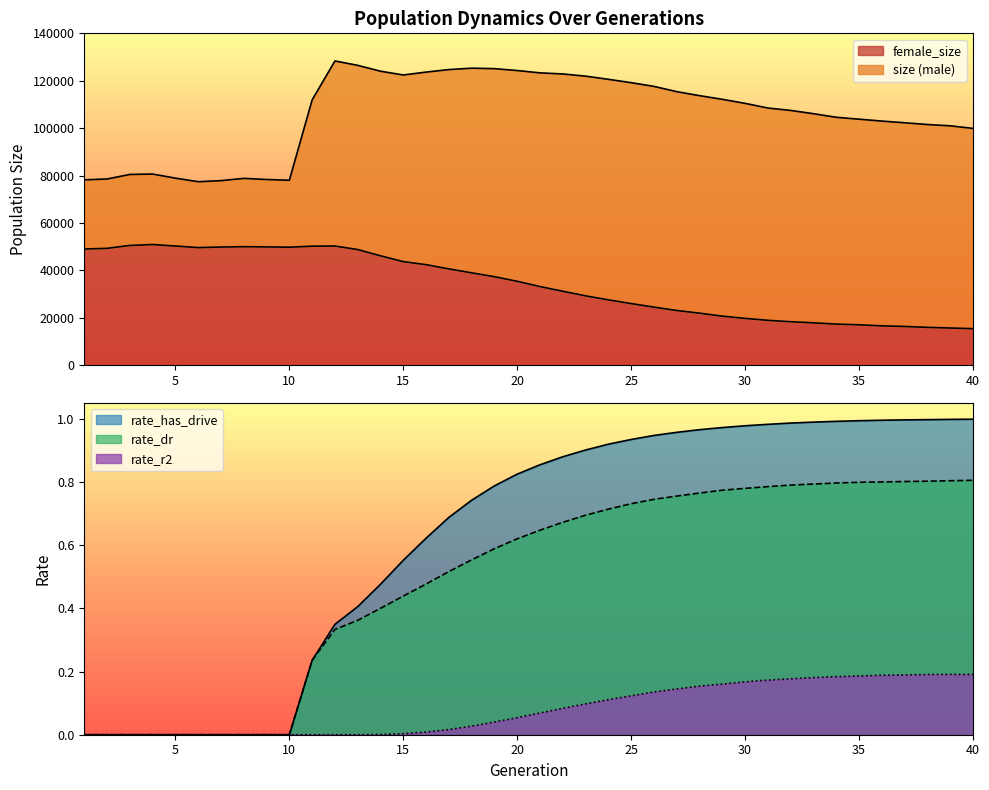

What is the minimum value for size?

77399.0